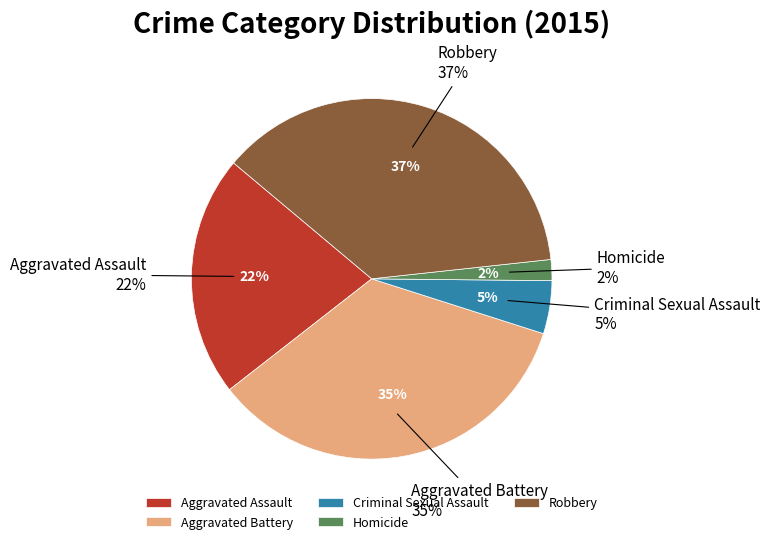

Which slice is the largest?

Robbery